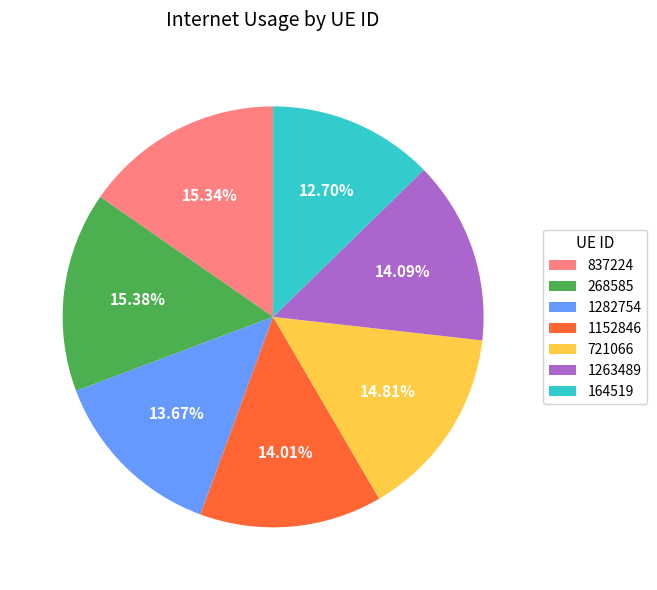

Count the number of slices in the pie.

7